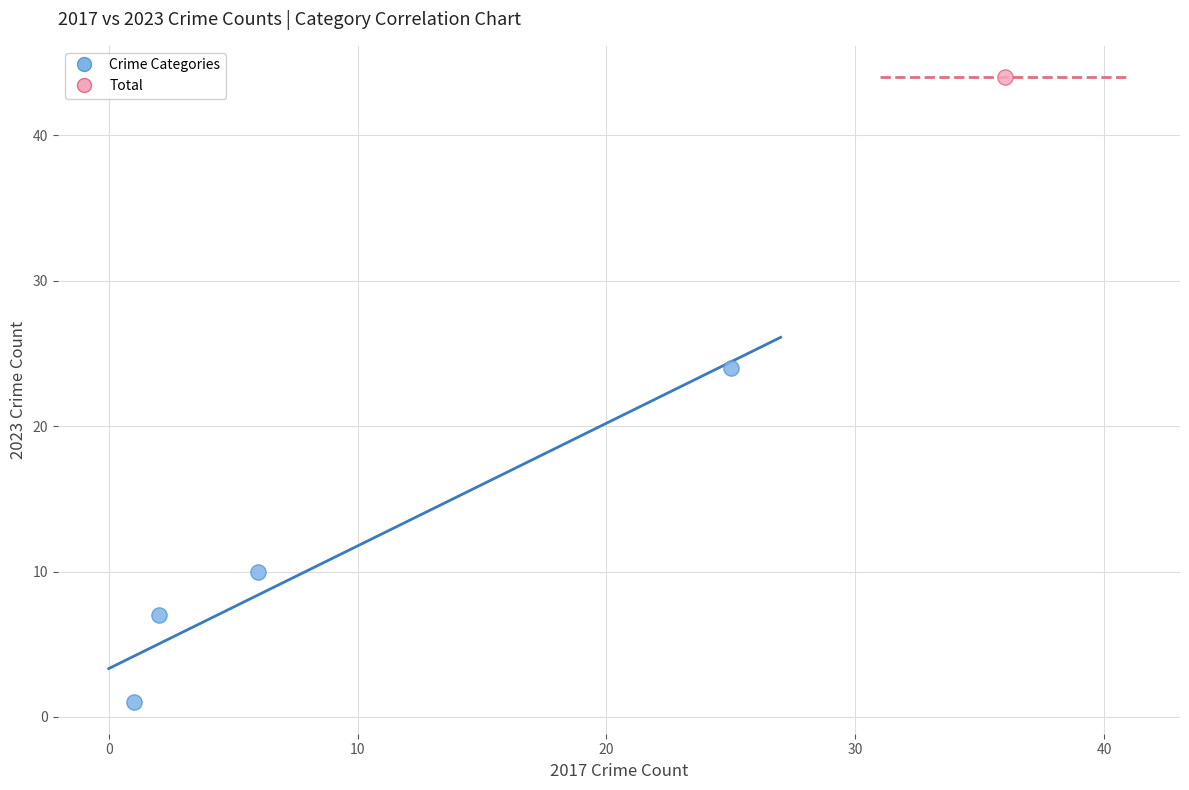

What are all the series names shown in the legend?

Crime Categories, Total